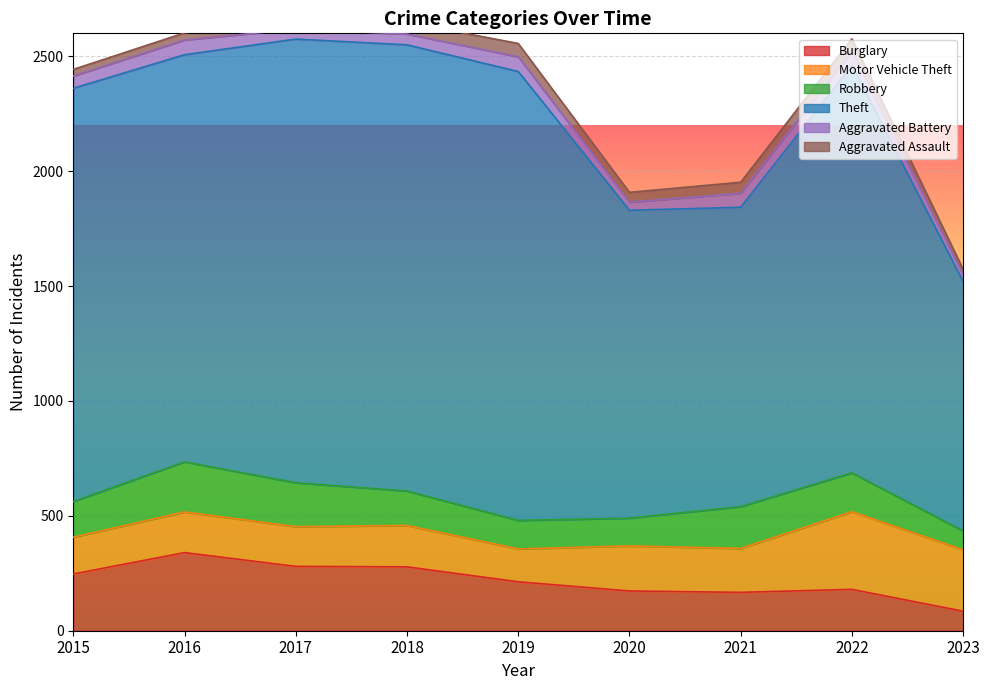

What is the difference between the highest and lowest values at 2018?

1895